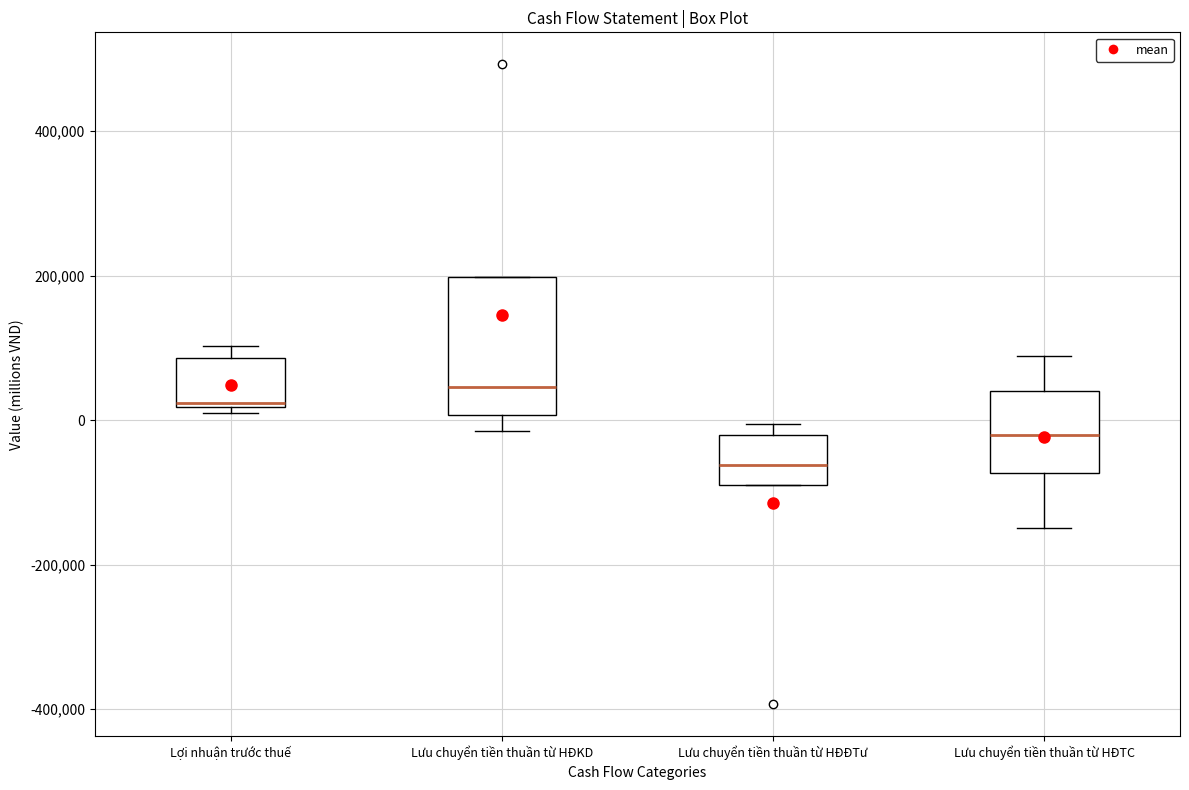

Comparing the boxes themselves (not the whiskers), which one is the tallest?

Lưu chuyển tiền thuần từ HĐKD